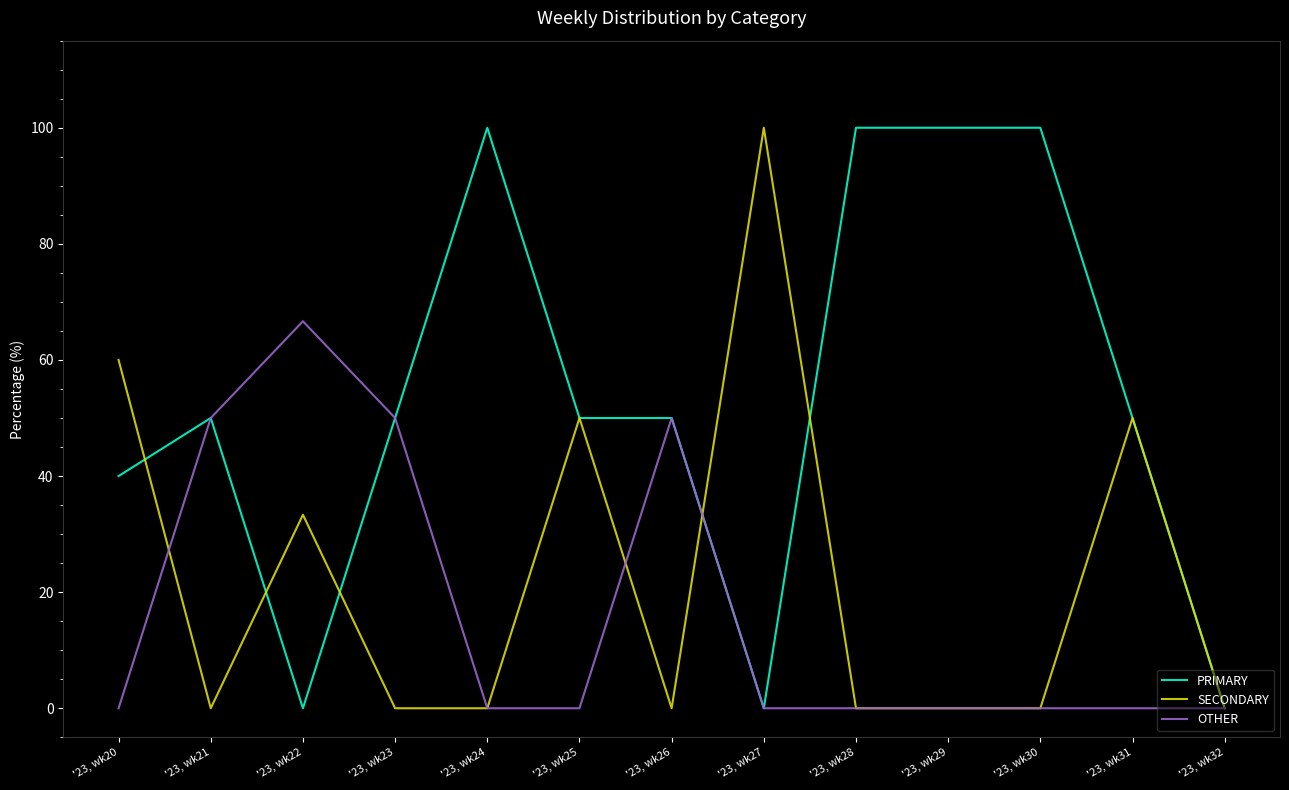

List the series in order of their overall mean, lowest first.

OTHER, SECONDARY, PRIMARY